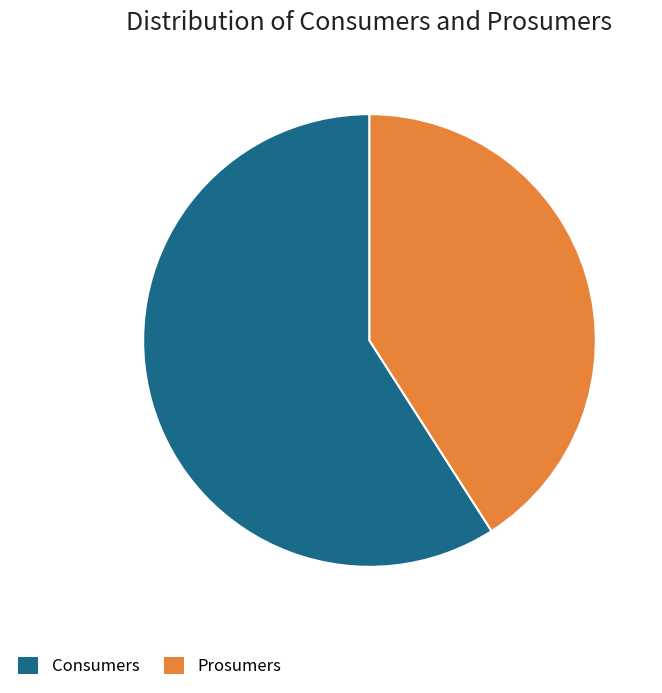

Rank the categories by value from highest to lowest.

Consumers, Prosumers